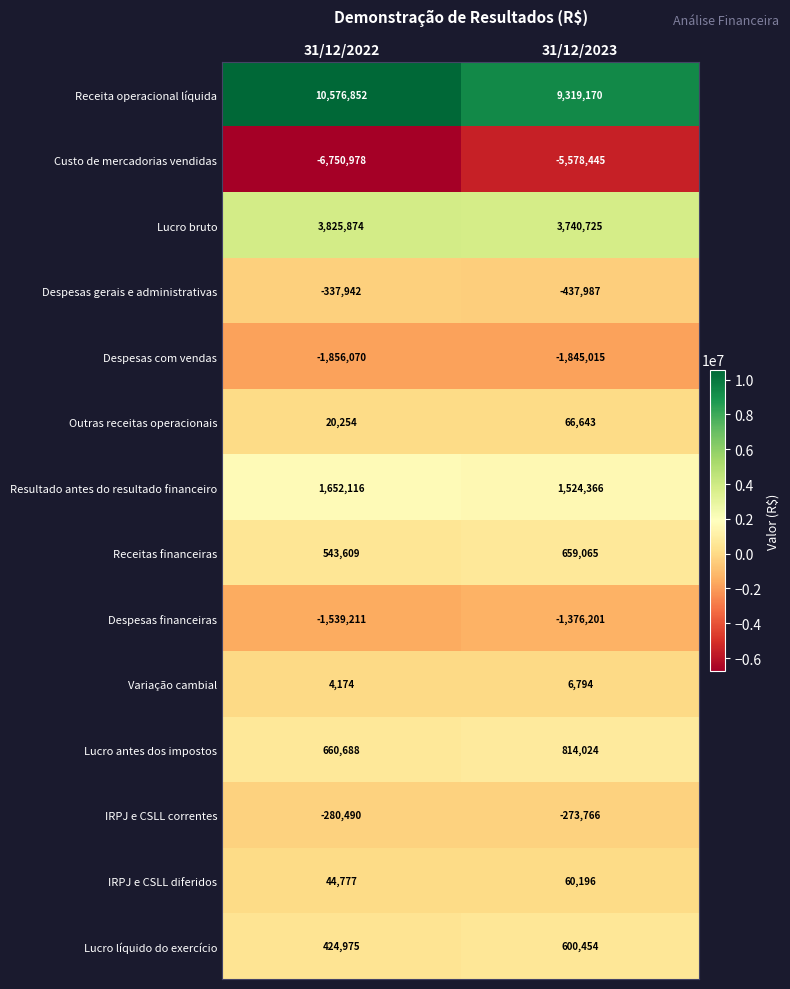

True or false: Outras receitas operacionais has a value of 20254 at 31/12/2022.

True